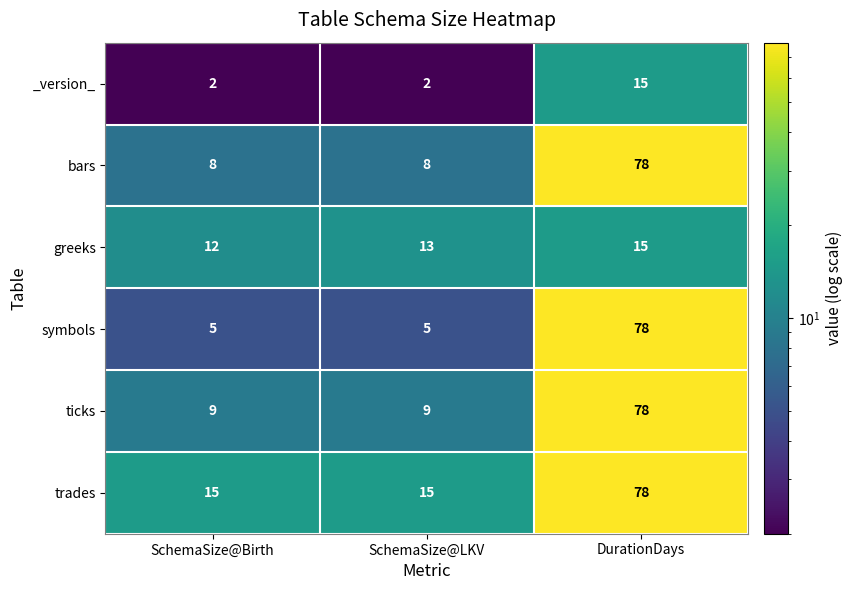

True or false: _version_ has a value of 15 at DurationDays.

True